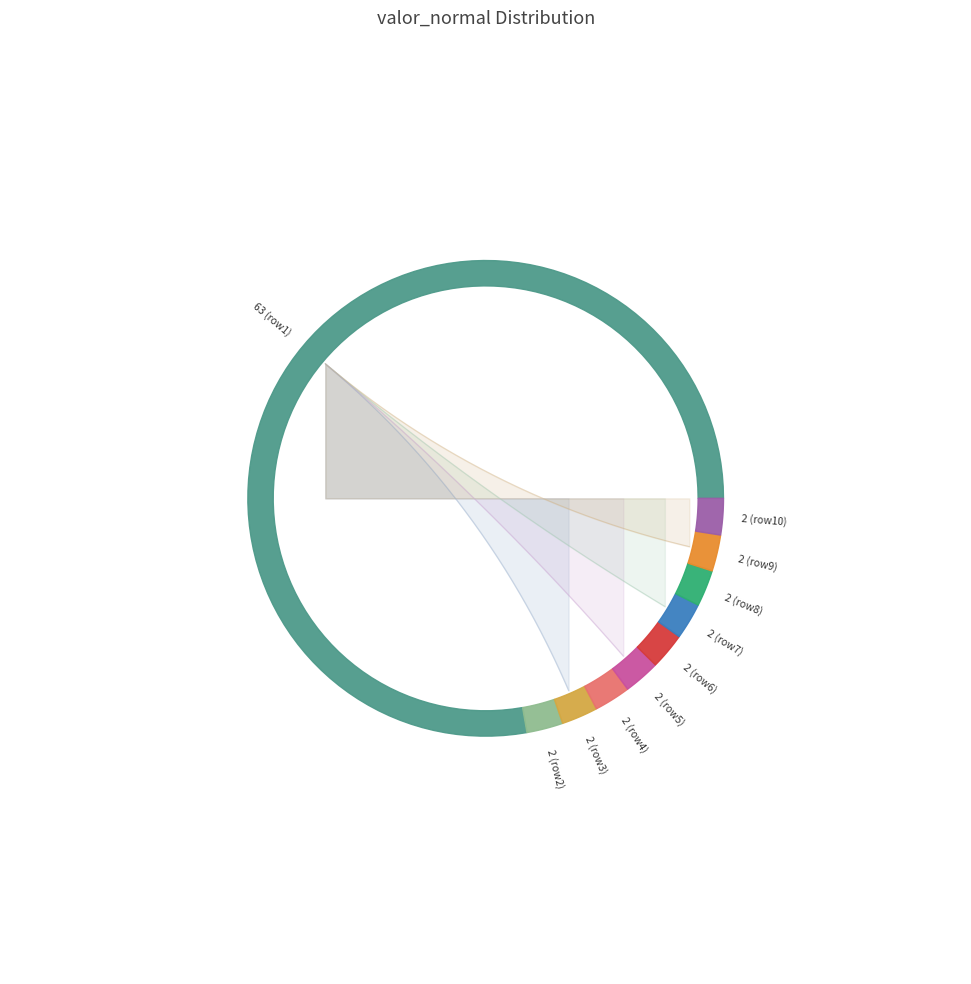

True or false: 2 accounts for 15% of the total.

False